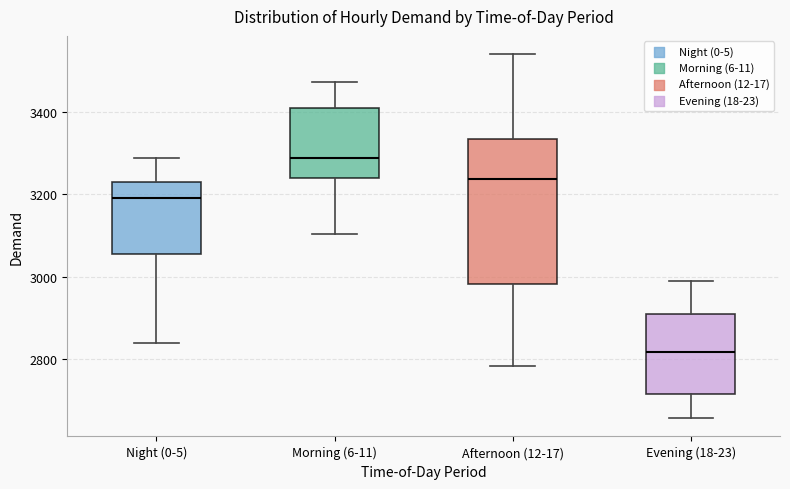

Where is the upper edge of the box for Evening (18-23) on the y-axis? The values are not printed on the chart, so give them approximately, as read against the axis.

2900